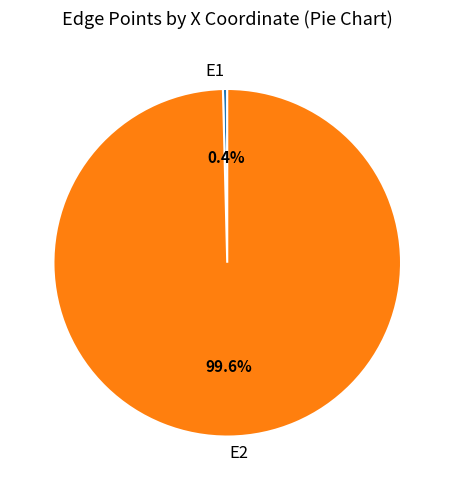

How much of the chart is everything except E1?

100.0%